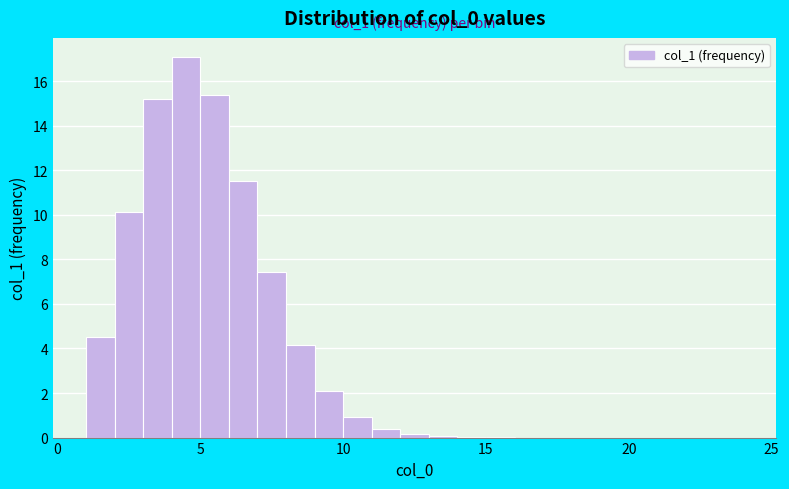

Read against the x-axis, roughly where is the centre of the tallest bar?

4.5